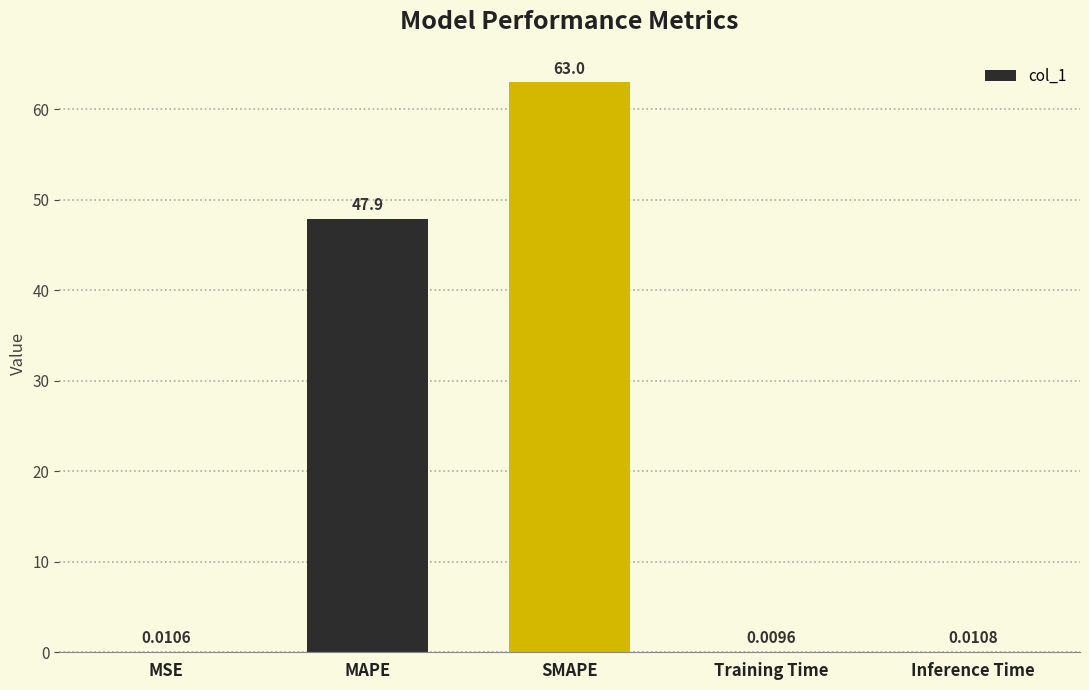

Where is the data nearest to the value 31?

MAPE